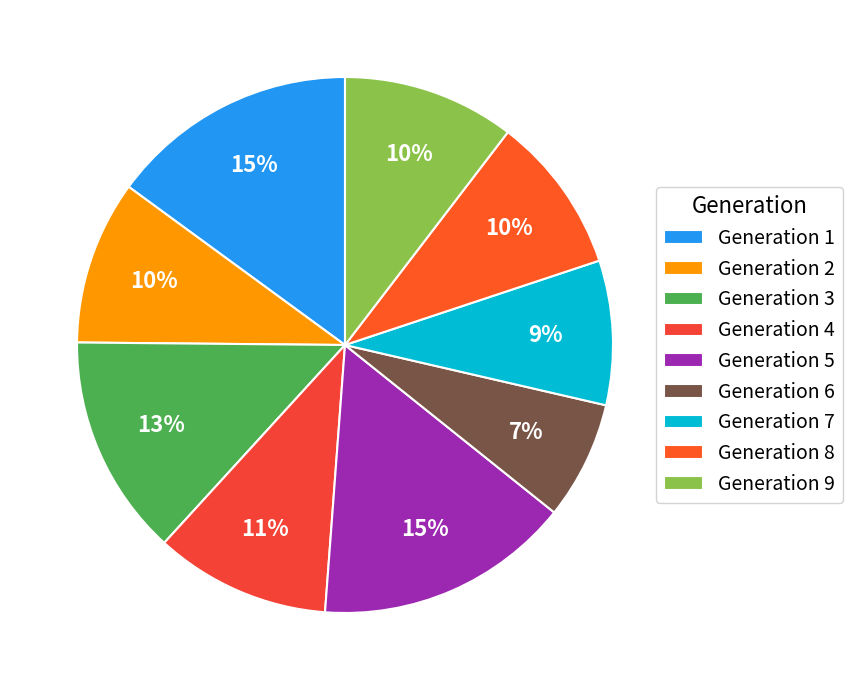

Rank the categories by value from highest to lowest.

Generation 5, Generation 1, Generation 3, Generation 4, Generation 9, Generation 2, Generation 8, Generation 7, Generation 6